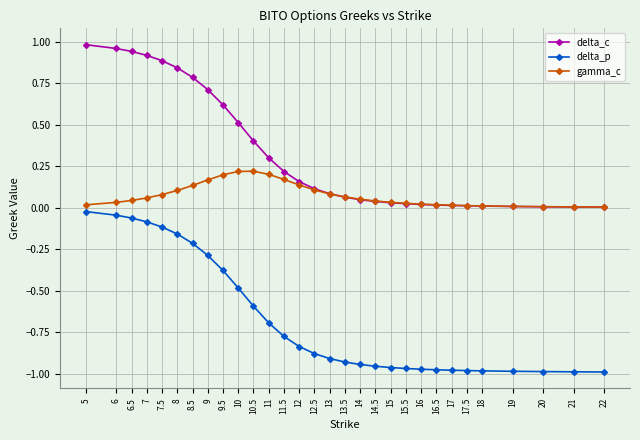

True or false: delta_c has a value of 0.4 at 10.5.

True